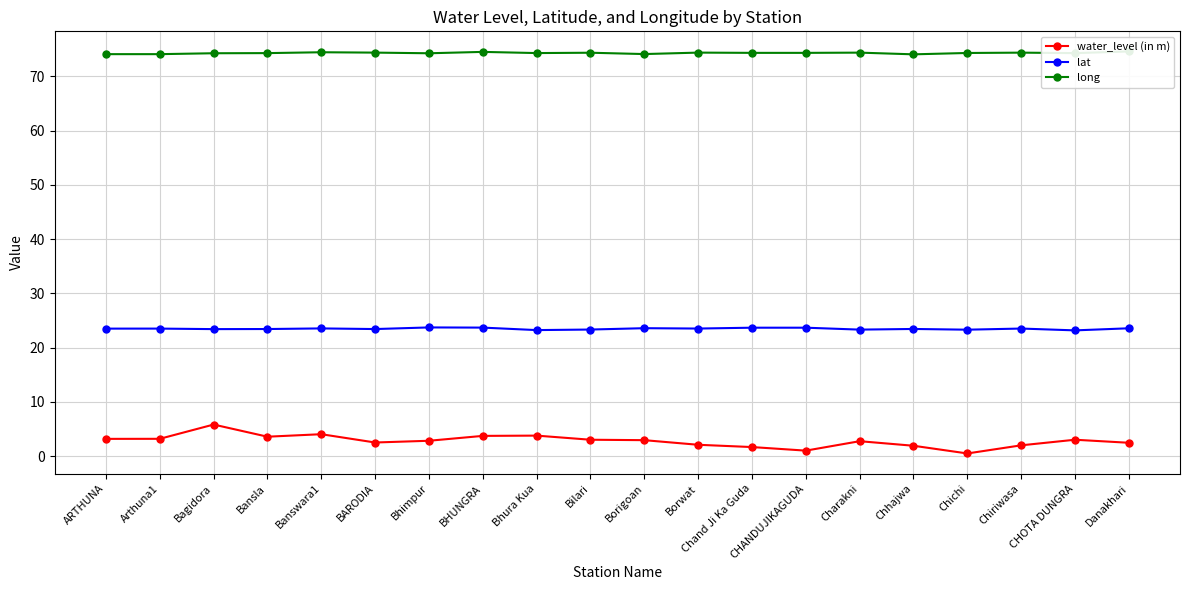

True or false: long and water_level (in m) intersect in this chart.

False